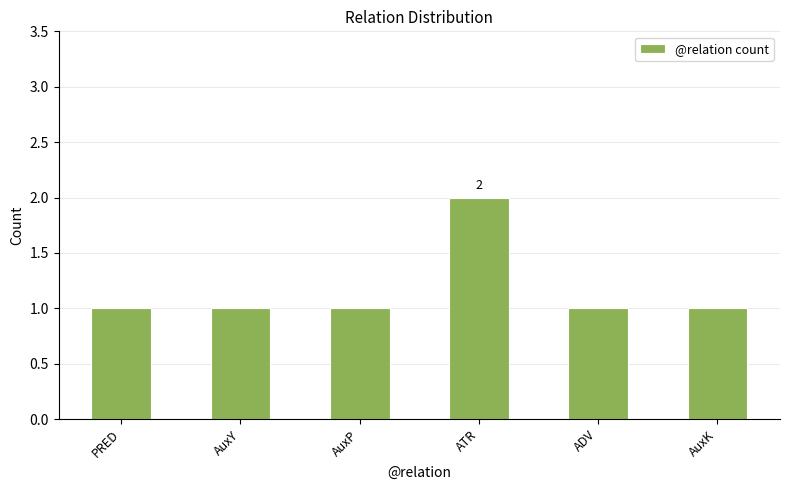

Reading left to right, list all the values displayed in this chart.

PRED=1	AuxY=1	AuxP=1	ATR=2	ADV=1	AuxK=1